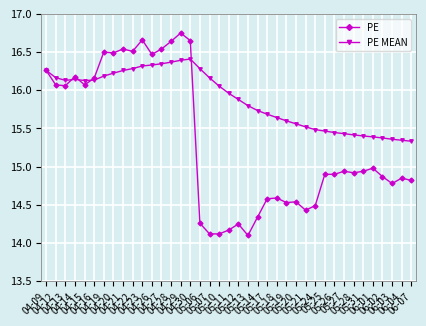

At how many categories does at least one series exceed 14?

39